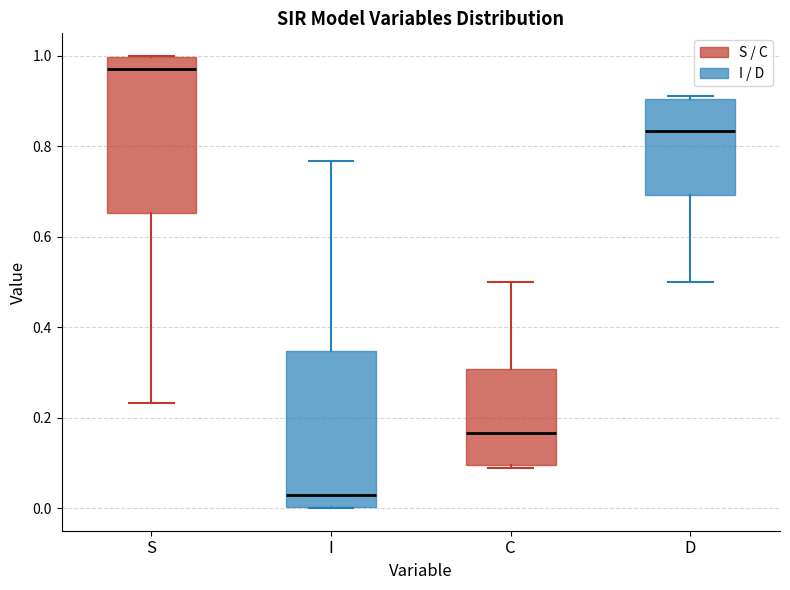

Reading left to right, transcribe this box plot: for each box, give where its median line is, the range the box spans, and where its two whiskers end, as read against the y-axis. The values are not printed on the chart, so give them approximately, as read against the axis.

S: median 0.98, box 0.66 to 1.00, whiskers 0.24 to 1.00
I: median 0.02, box 0.00 to 0.34, whiskers 0.00 to 0.76
C: median 0.16, box 0.10 to 0.30, whiskers 0.08 to 0.50
D: median 0.84, box 0.70 to 0.90, whiskers 0.50 to 0.92